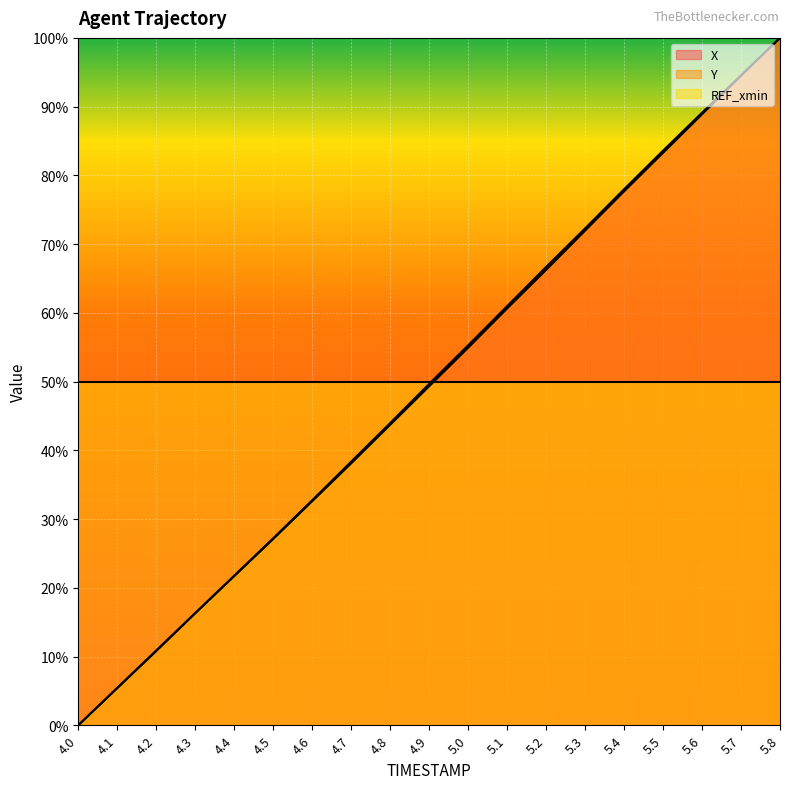

Reading left to right, extract all data points from this chart.

X: 0.0	0.1	0.1	0.2	0.2	0.3	0.3	0.4	0.4	0.5	0.6	0.6	0.7	0.7	0.8	0.8	0.9	0.9	1.0
Y: 0.0	0.1	0.1	0.2	0.2	0.3	0.3	0.4	0.4	0.5	0.5	0.6	0.7	0.7	0.8	0.8	0.9	0.9	1.0